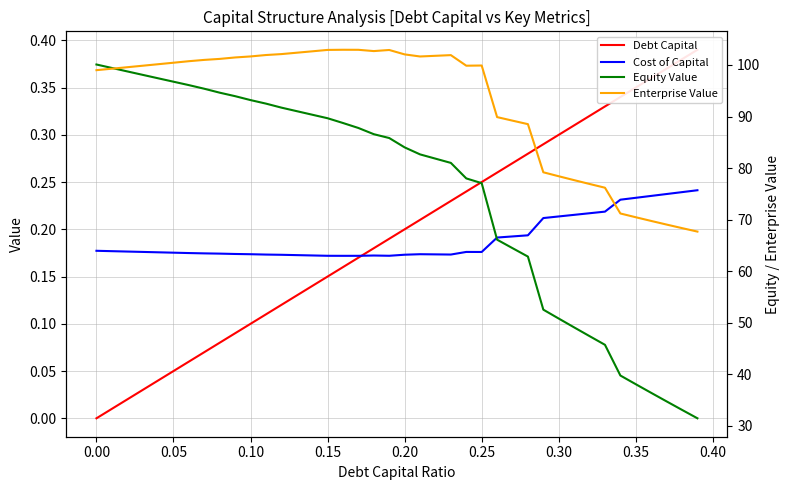

True or false: Enterprise Value and Debt Capital cross at least once.

False